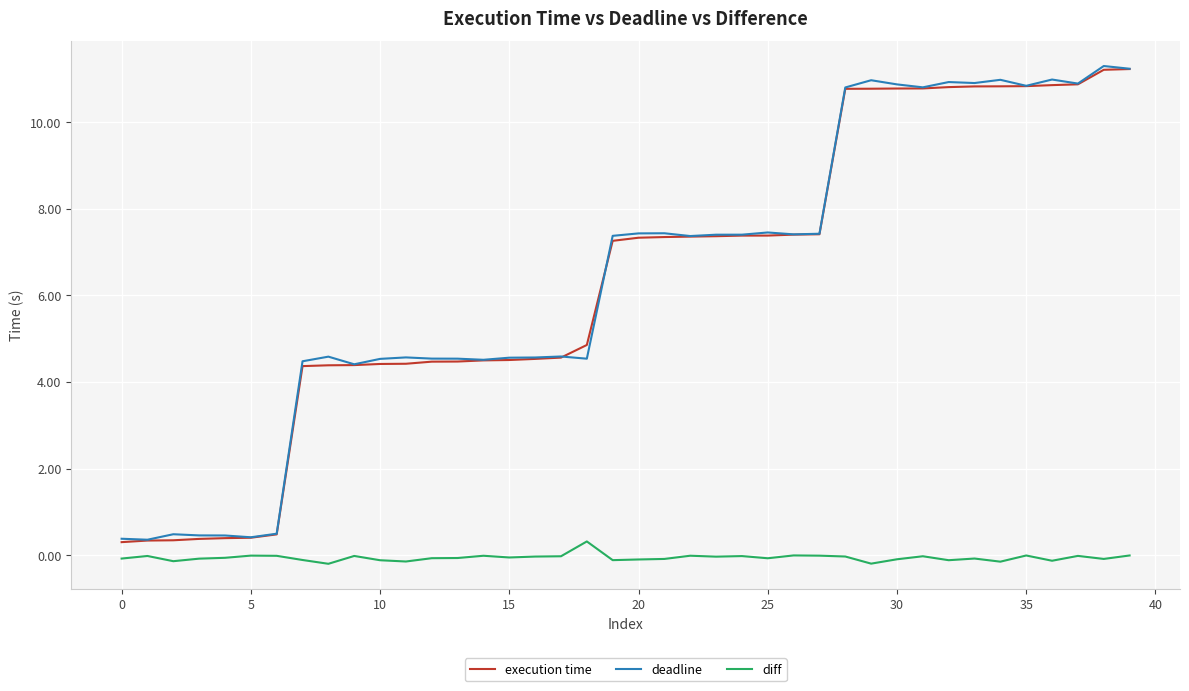

True or false: diff and deadline cross at least once.

False